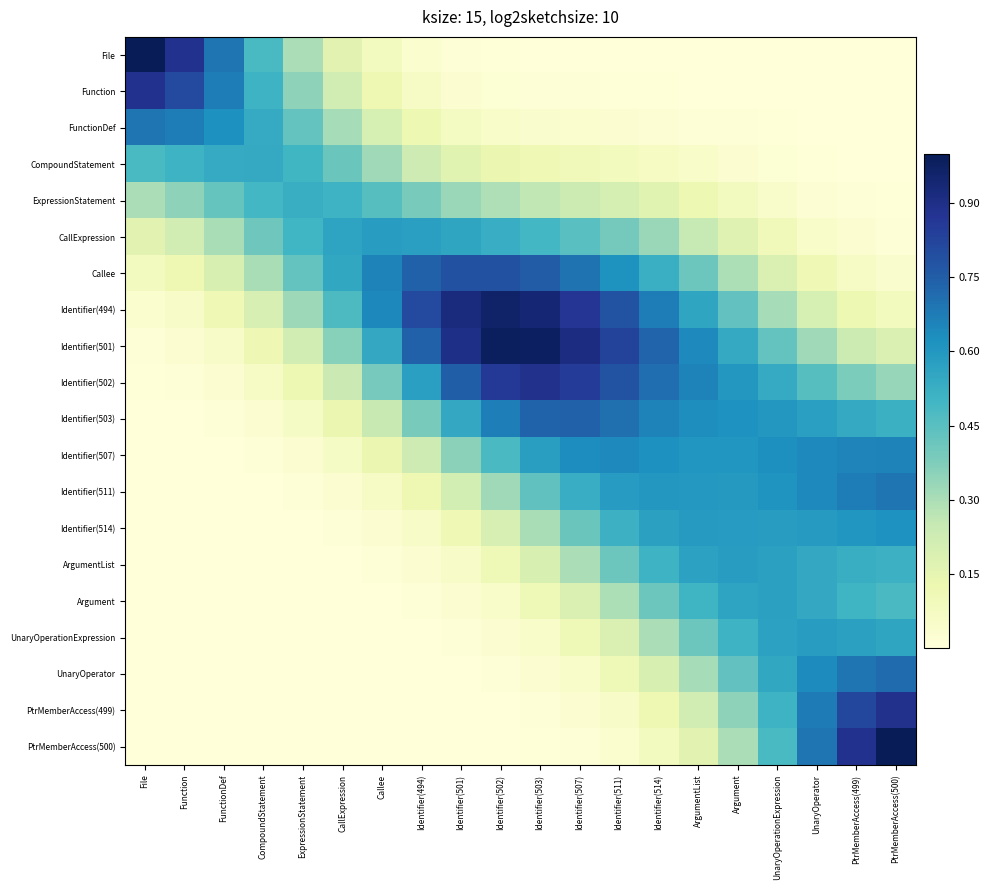

At which category is the sum across all series the highest?

UnaryOperationExpression